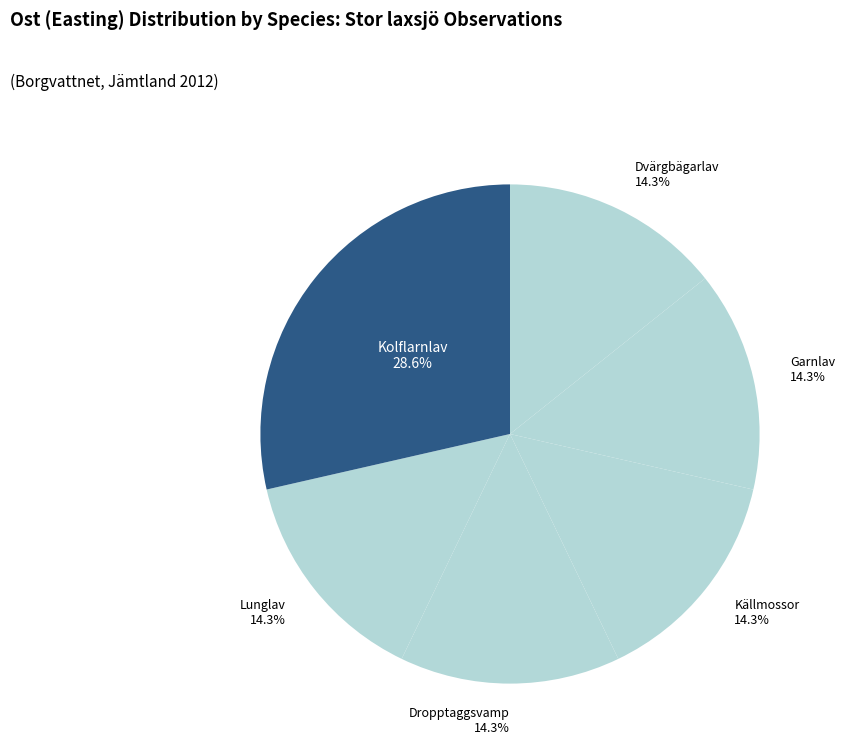

How many segments does this pie chart have?

6